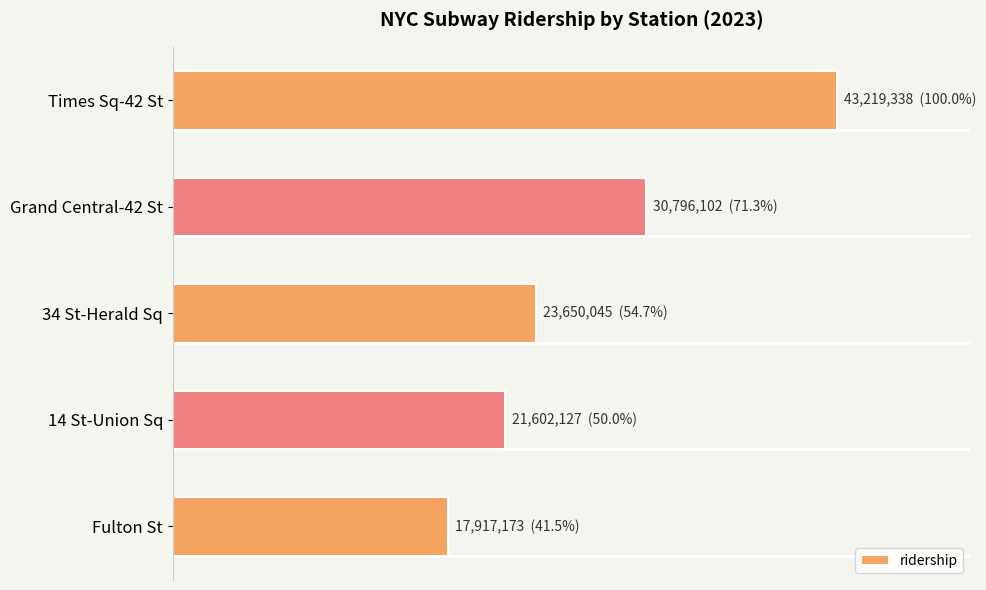

List the labels in order of value, largest first.

Times Sq-42 St, Grand Central-42 St, 34 St-Herald Sq, 14 St-Union Sq, Fulton St